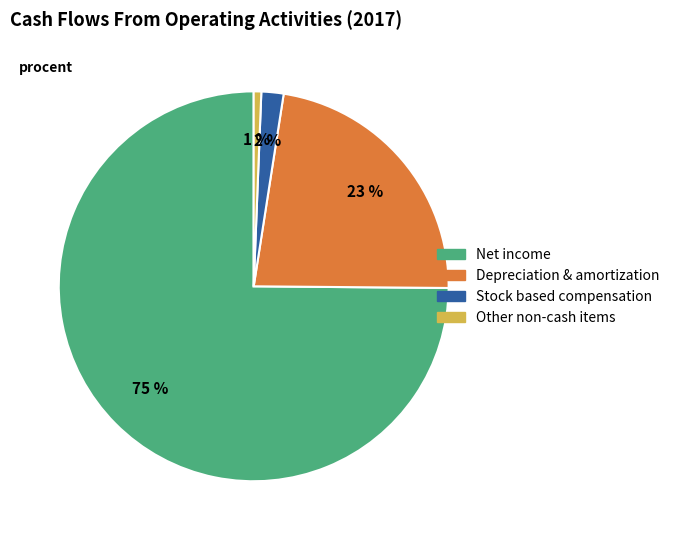

What percentage is the Other non-cash items slice, to the nearest percent?

1%